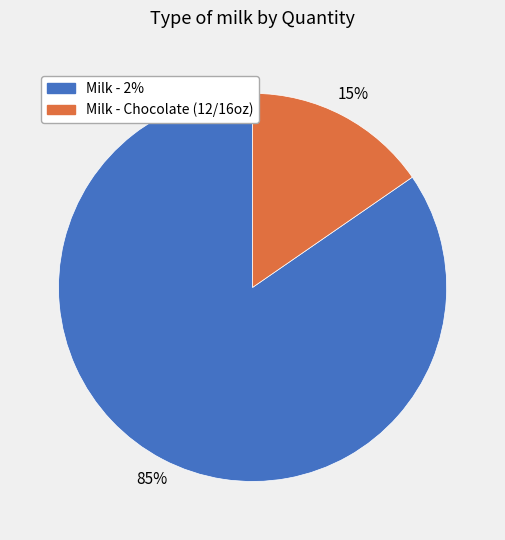

Rank the categories by value from highest to lowest.

Milk - 2%, Milk - Chocolate (12/16oz)